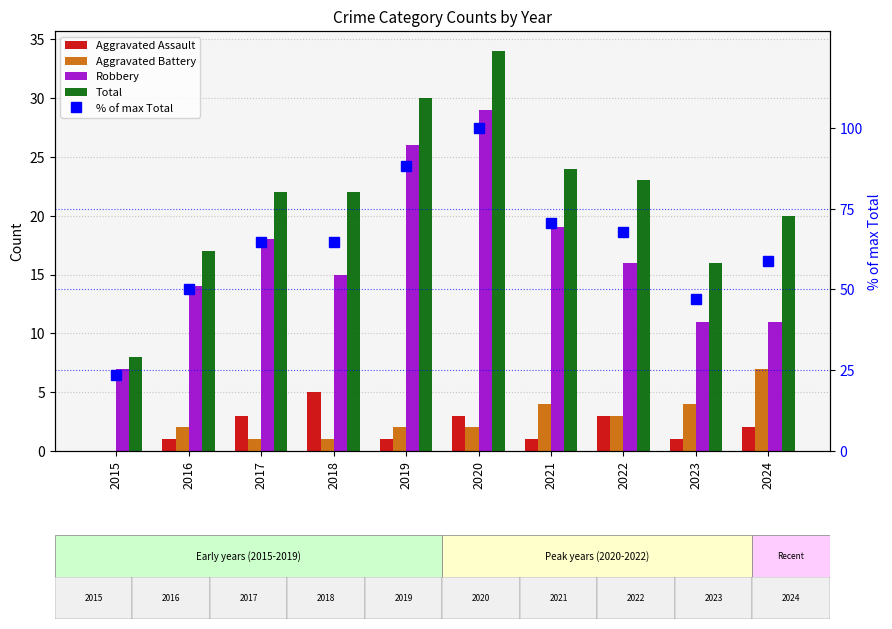

What is the difference between the Aggravated Battery values at 2020 and 2017?

1.0